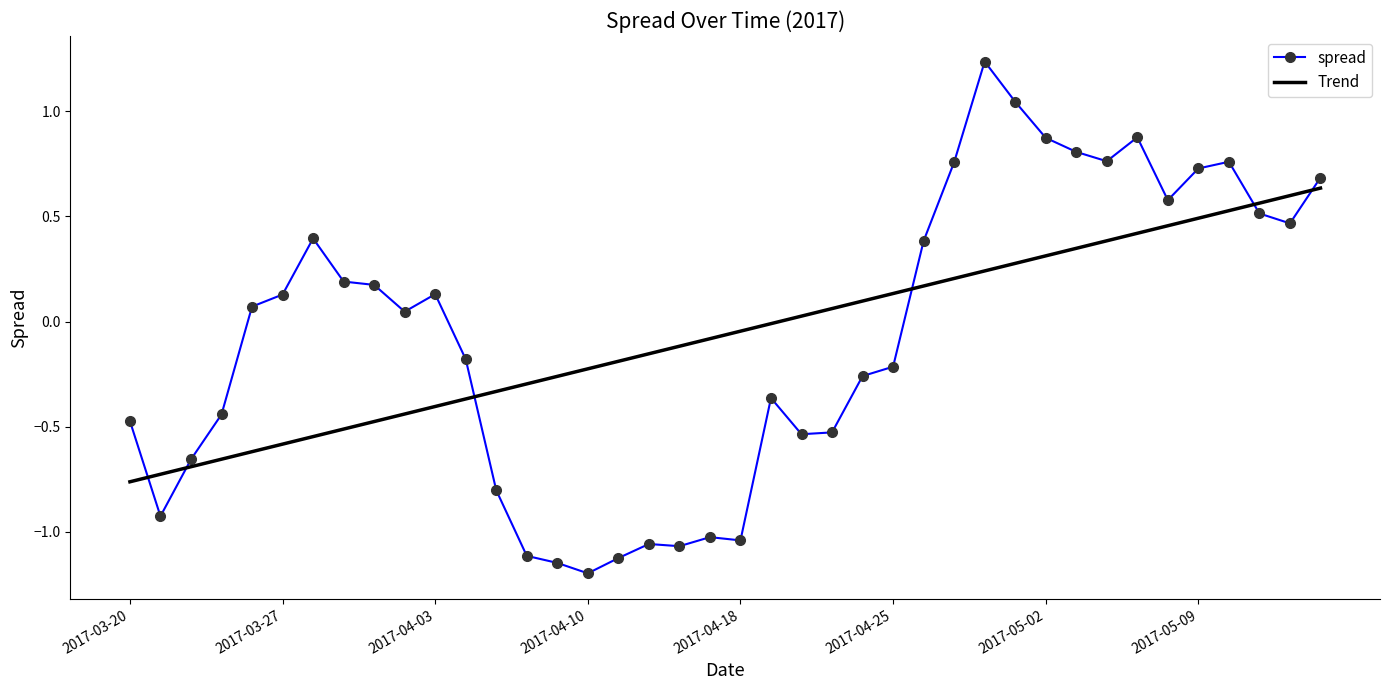

What is the difference between the maximum and minimum values in the spread series?

2.4